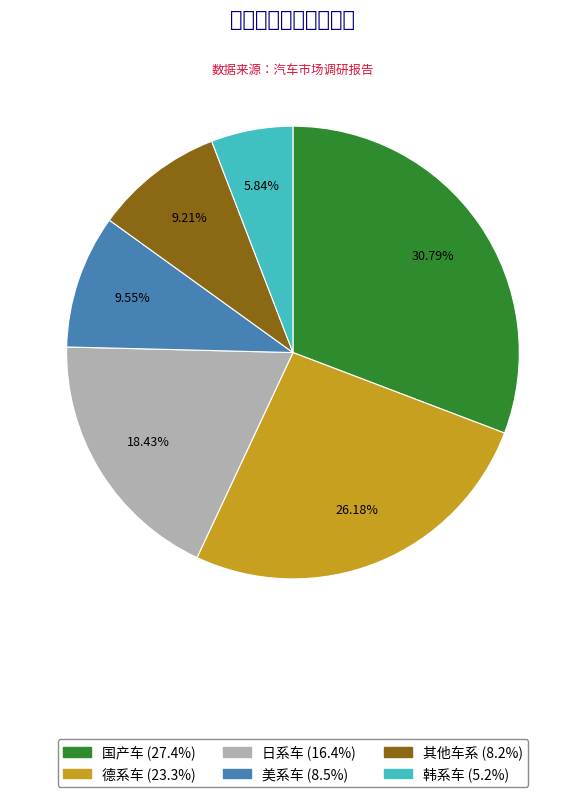

To the nearest percent, what percentage of the pie is 国产车?

31%